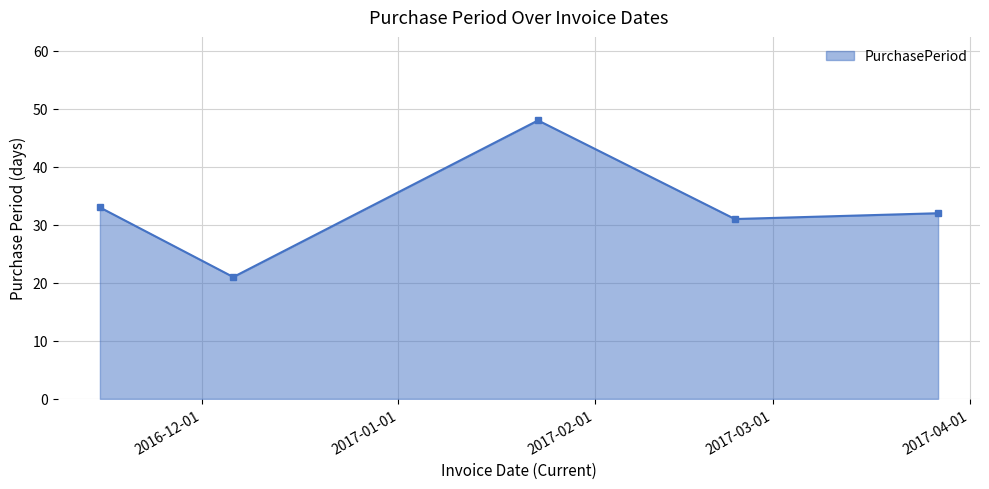

True or false: there are more than 1 points higher than both neighbors.

False